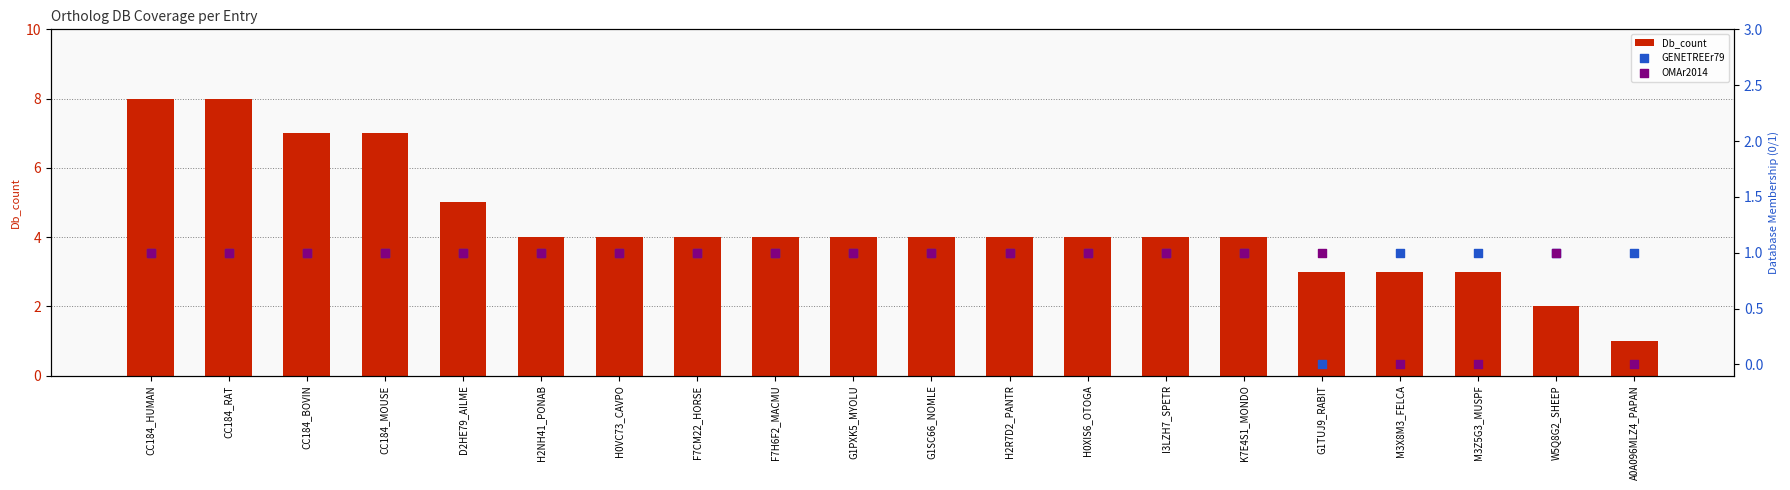

What is the total value across all series at CC184_MOUSE?

9